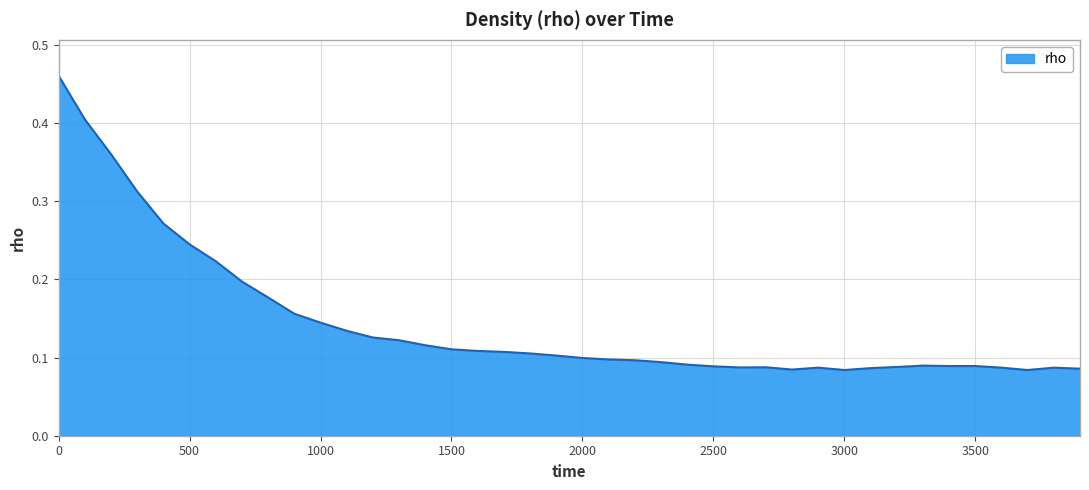

Does the chart display data point markers on the line(s)?

No